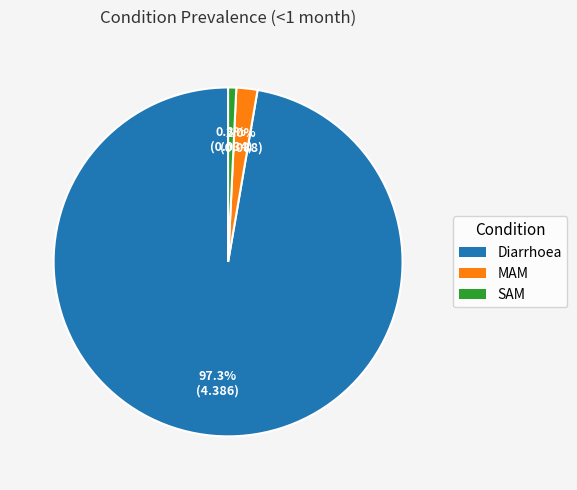

Which has a higher value, MAM or SAM?

MAM